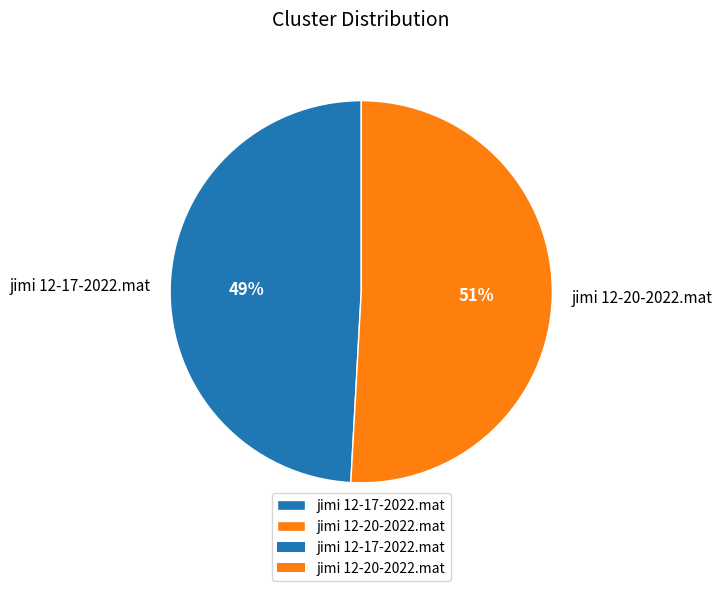

Is there a majority slice in this chart?

Yes